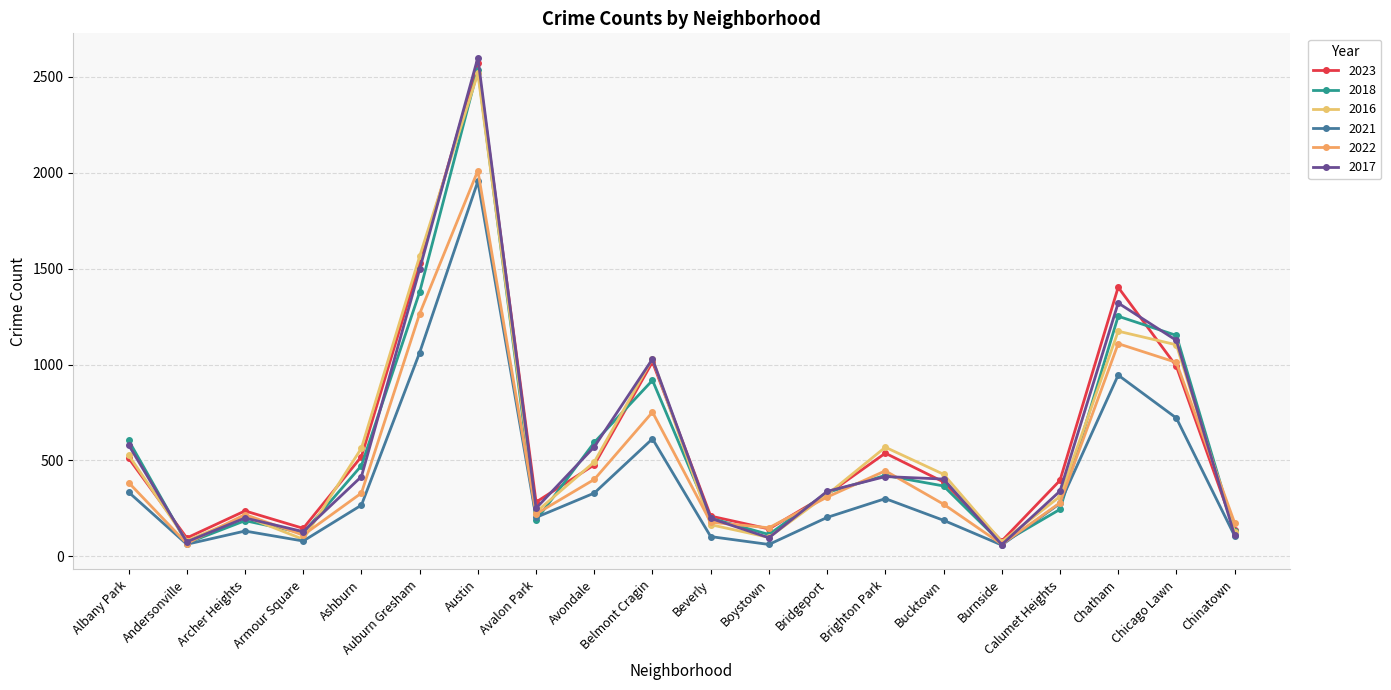

Read the 2016 value at Chatham, to the nearest 50.

1150